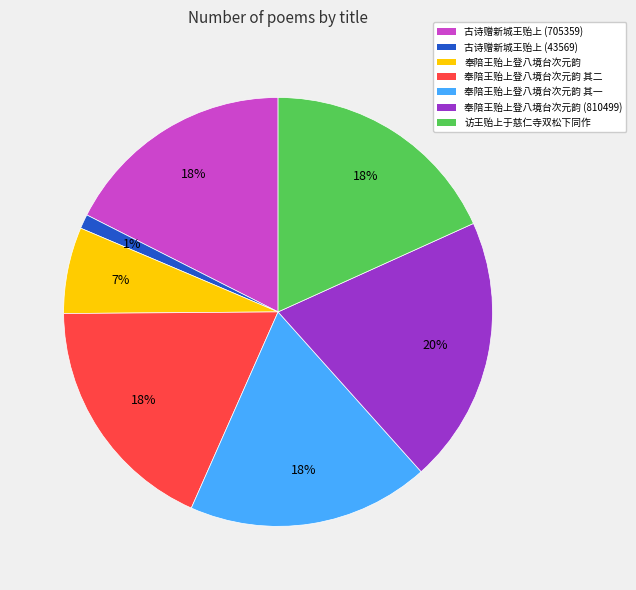

Is there a majority slice in this chart?

No